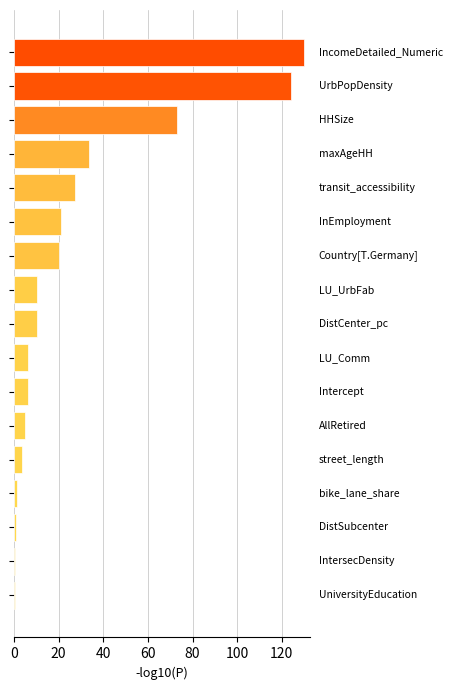

What is the greatest value displayed?

130.0